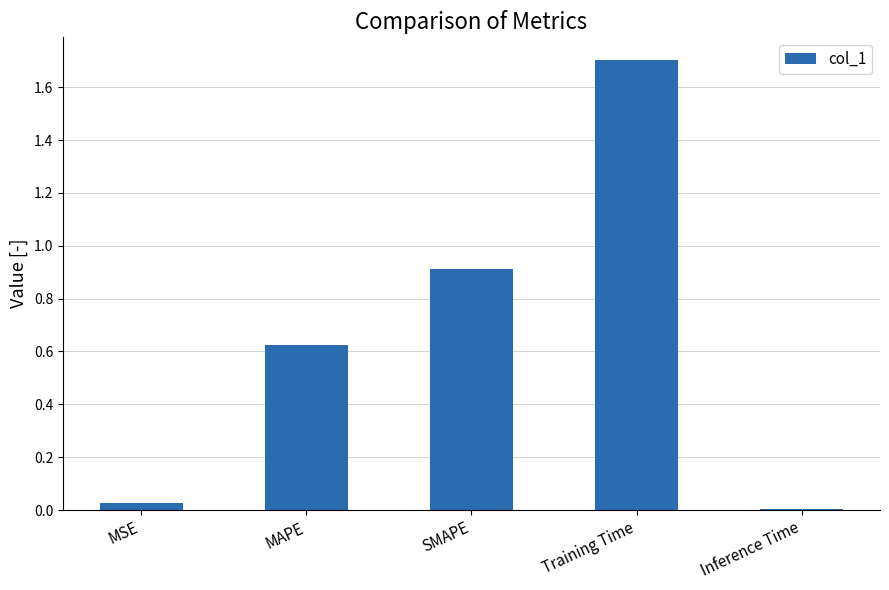

How many series are shown in this chart?

1